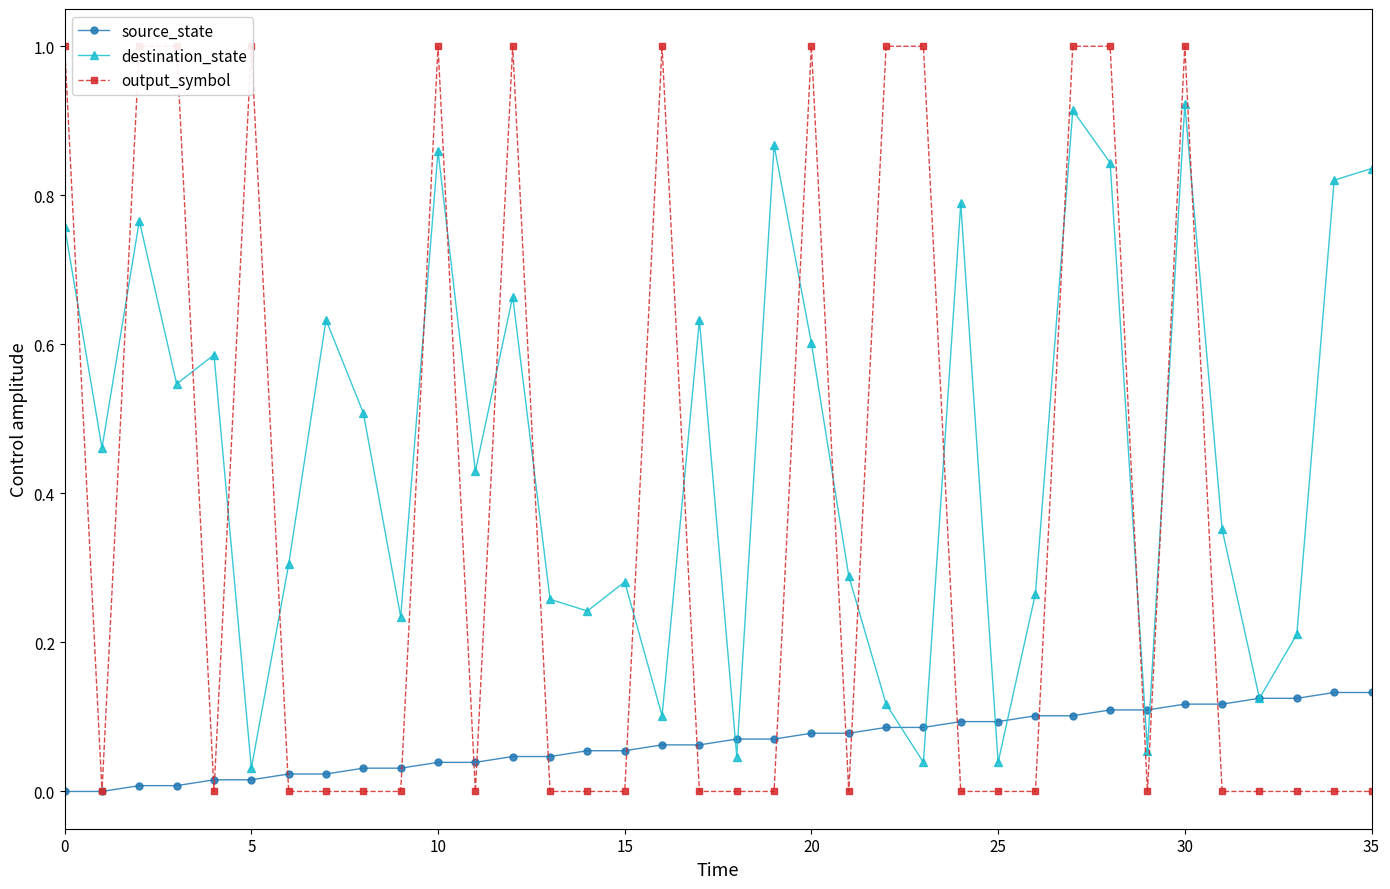

What is the maximum value shown in the chart?

1.0